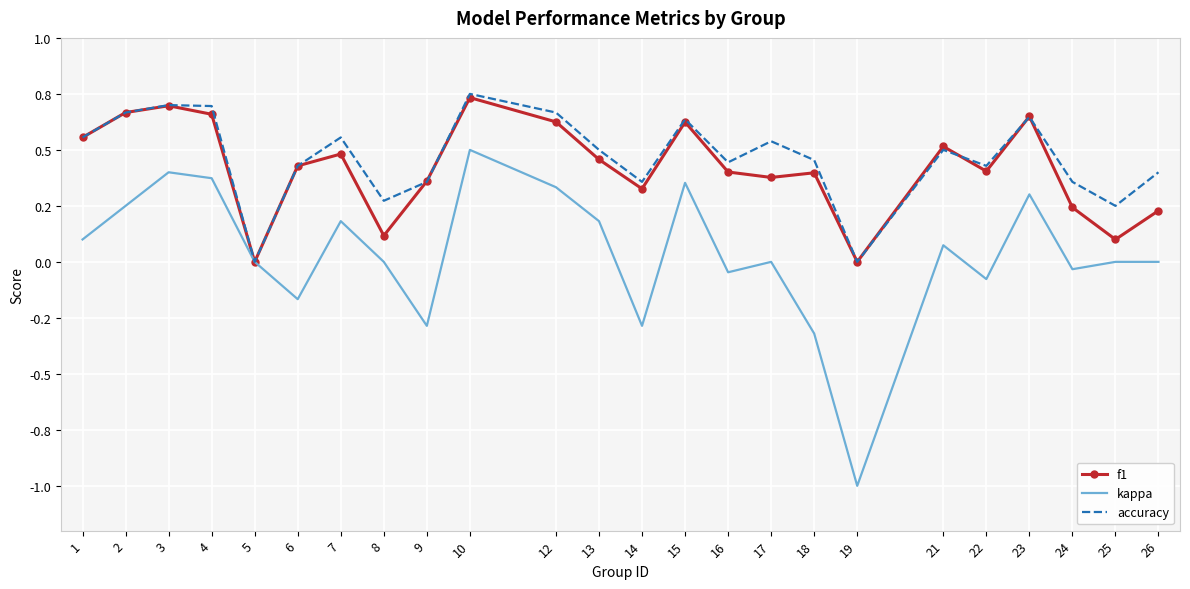

What are all the series names shown in the legend?

f1, kappa, accuracy